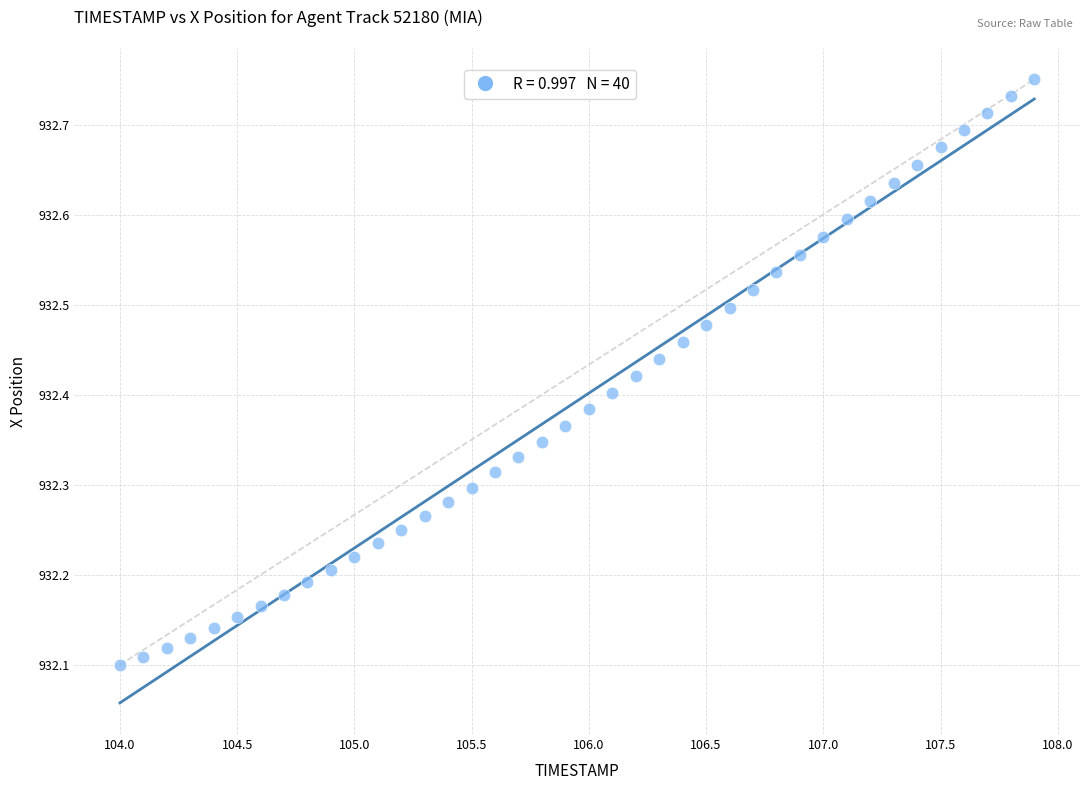

What is the range of X values (max minus min)?

3.9